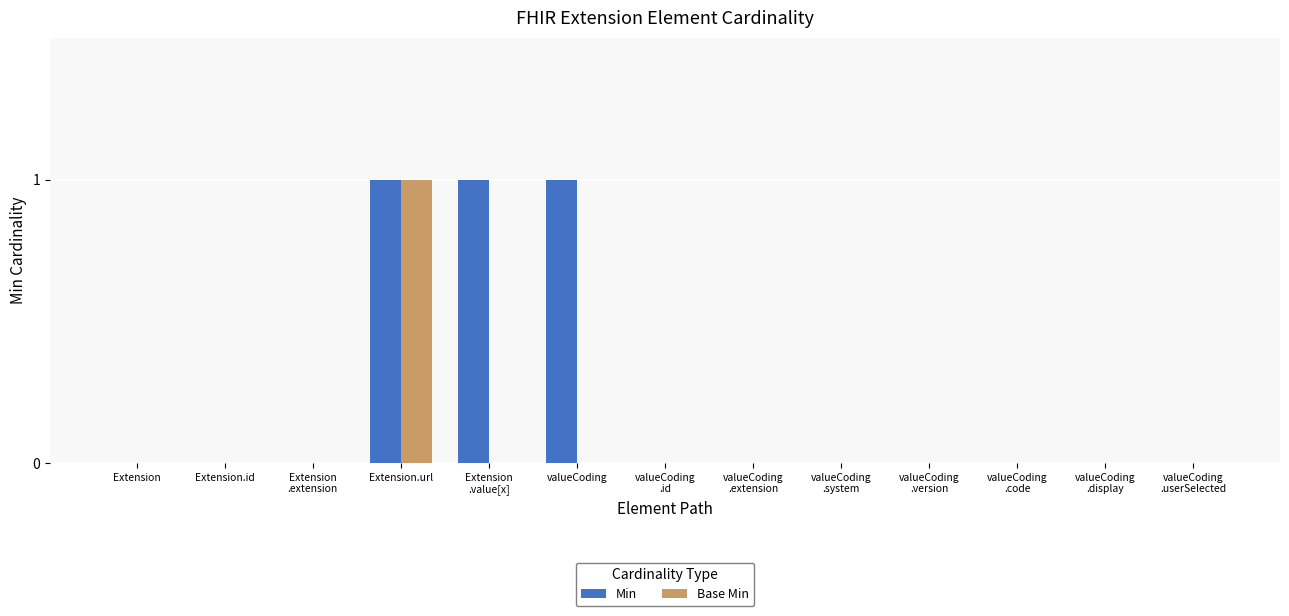

How many groups of bars are there?

13